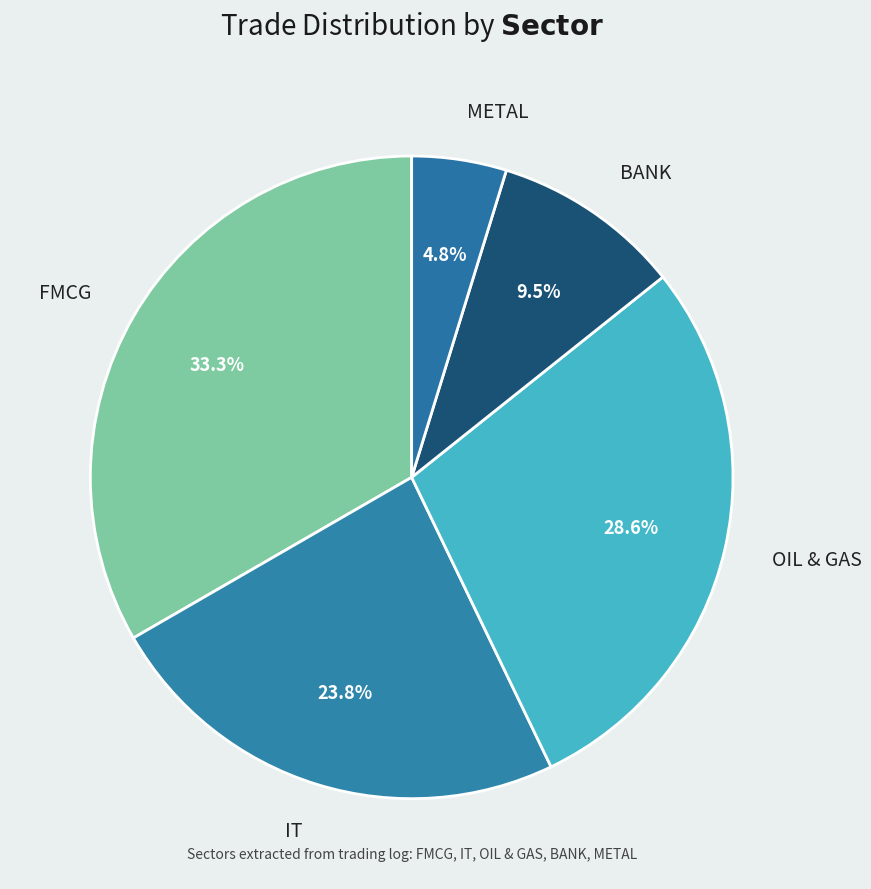

How many segments does this pie chart have?

5